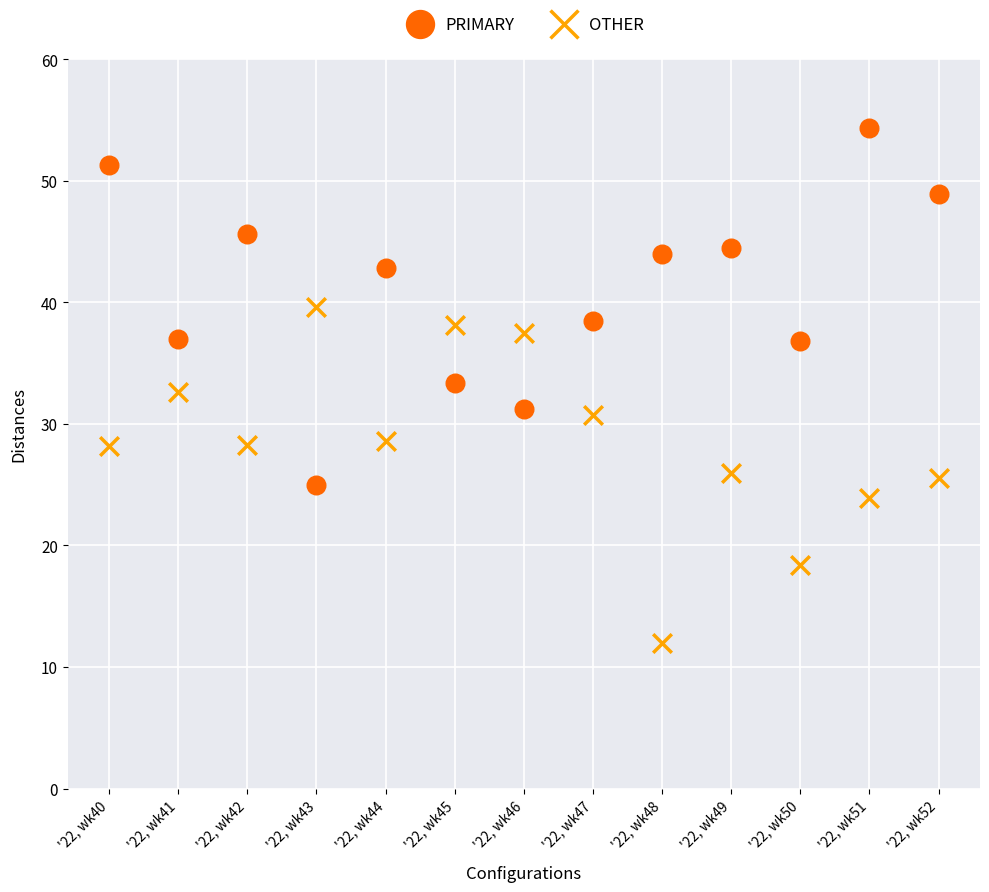

Which series reaches the maximum Y coordinate?

PRIMARY